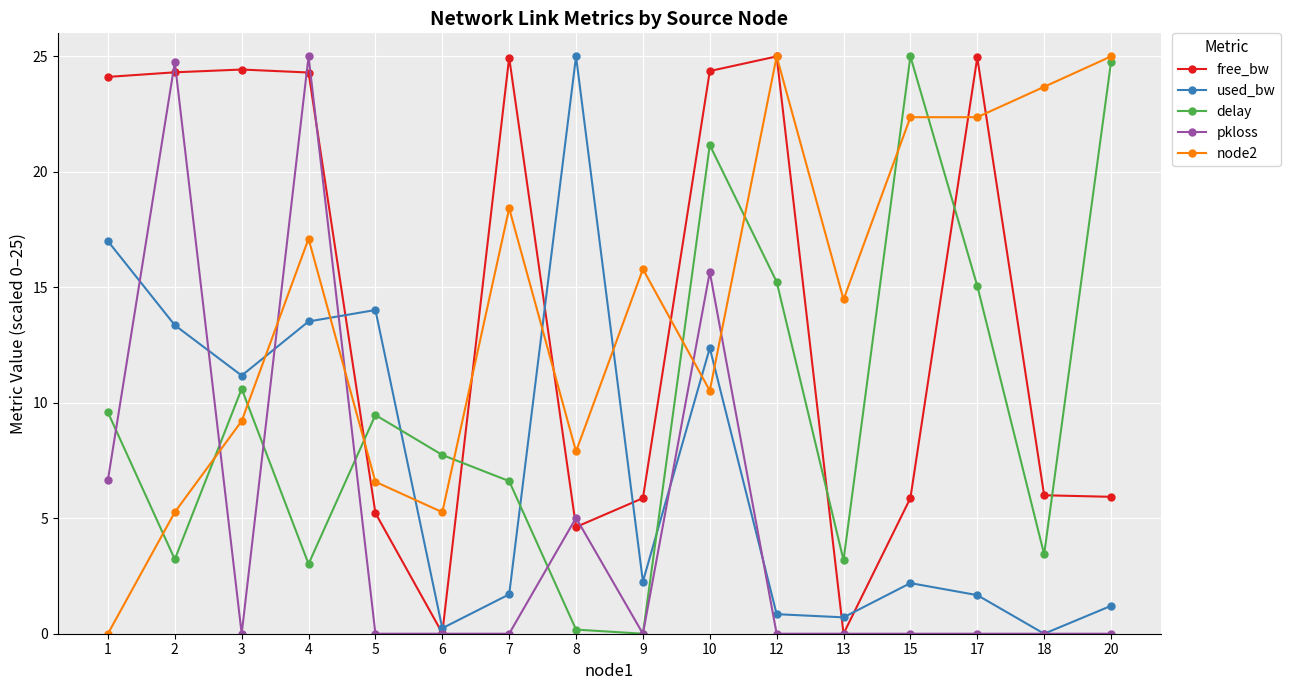

At which category does pkloss reach its first local valley?

3